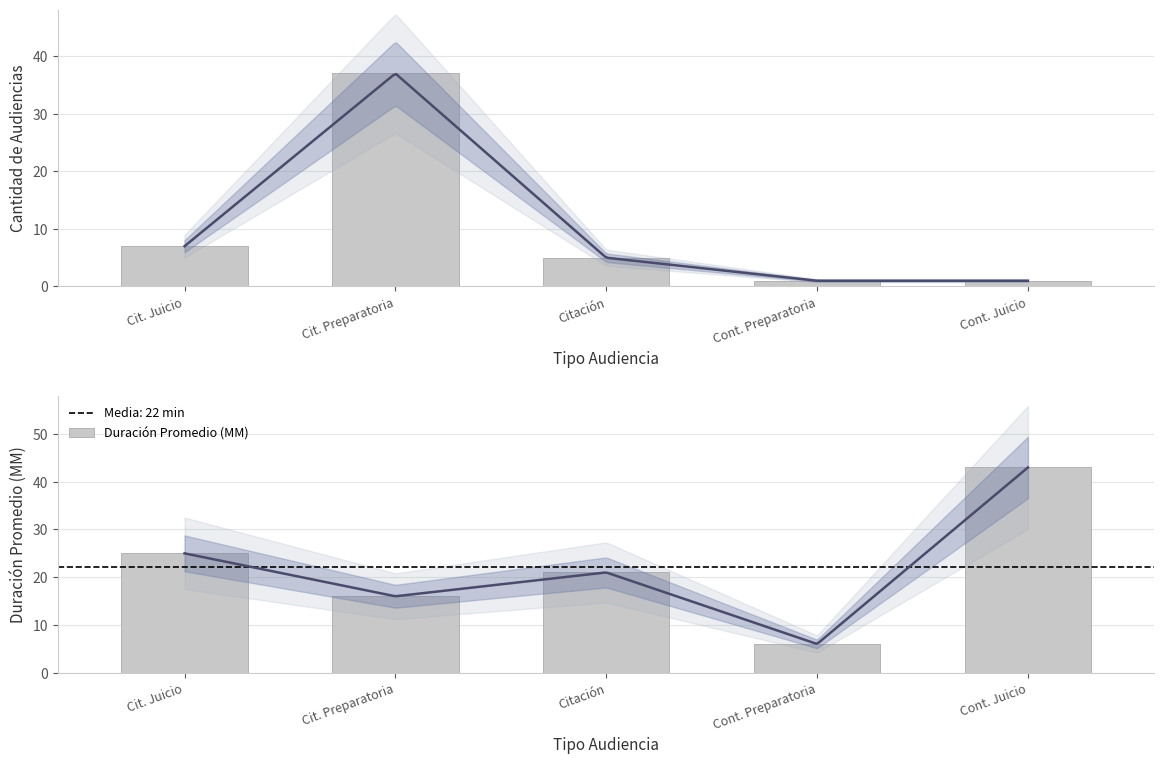

List the series in order of their overall mean, lowest first.

Cantidad de Audiencias, Duración Promedio (MM)